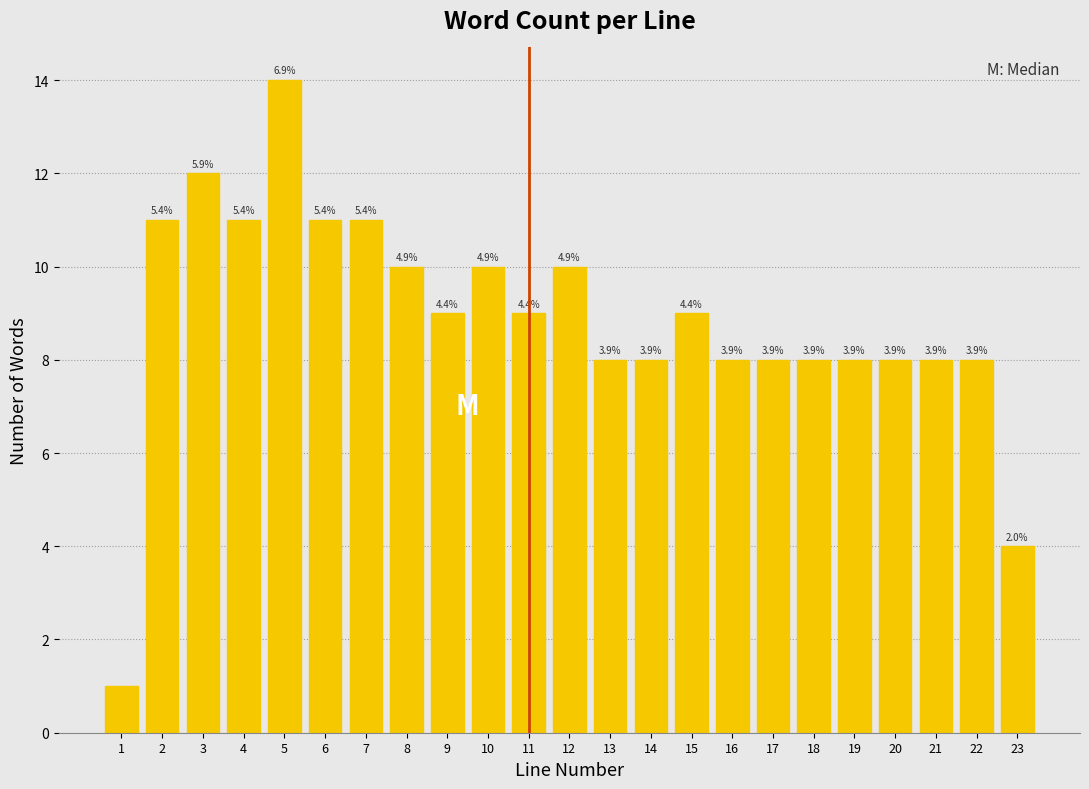

How many bars are there in total?

23